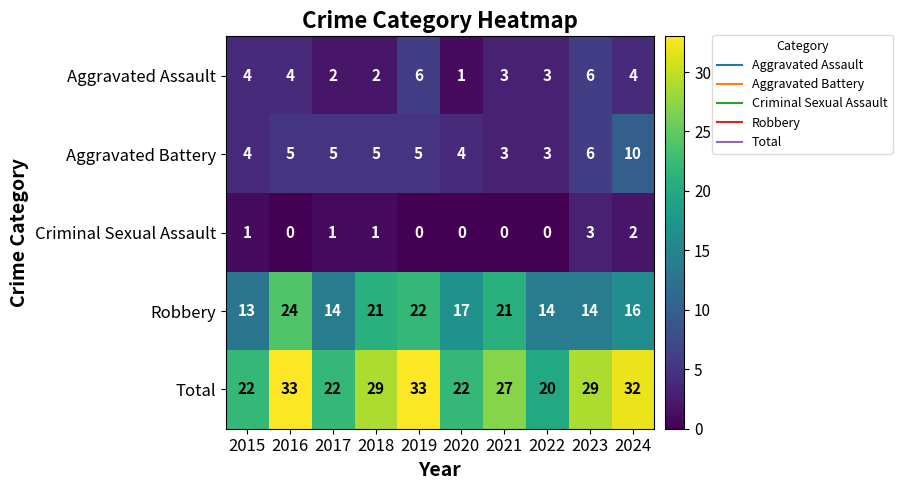

What is the difference between the Robbery values at 2023 and 2021?

7